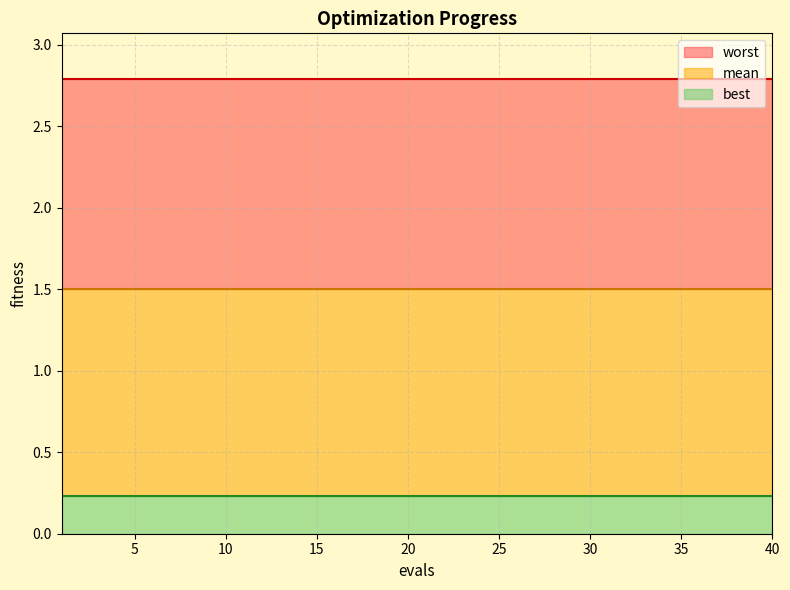

Count the number of data series in this chart.

3